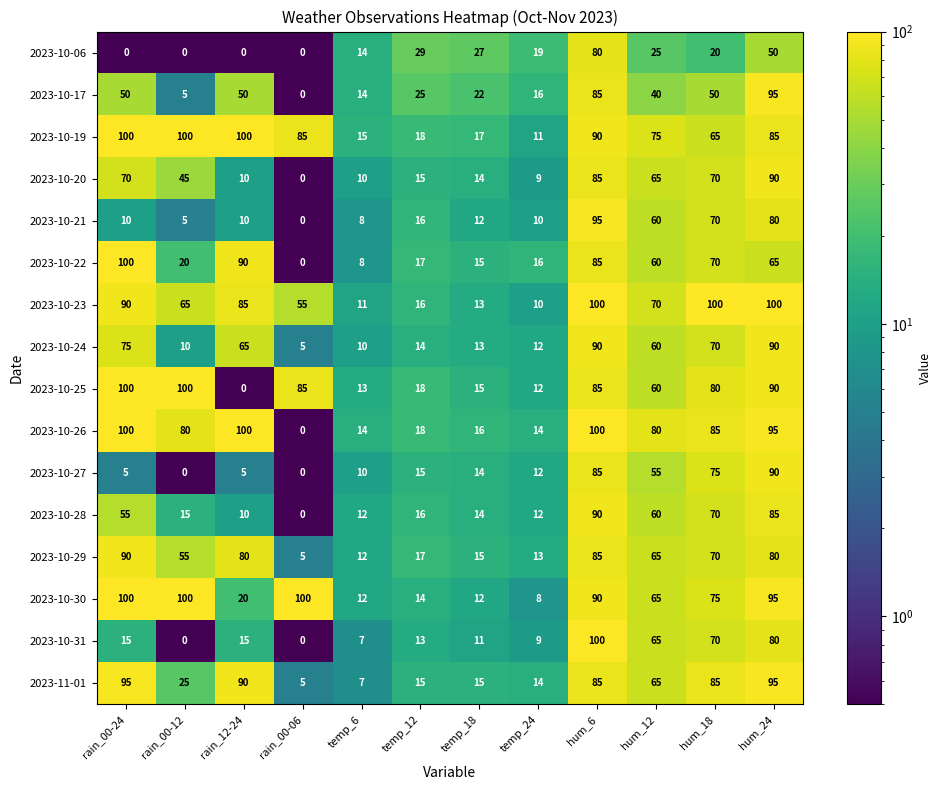

Where does the 2023-10-22 series first go above 60?

rain_00-24